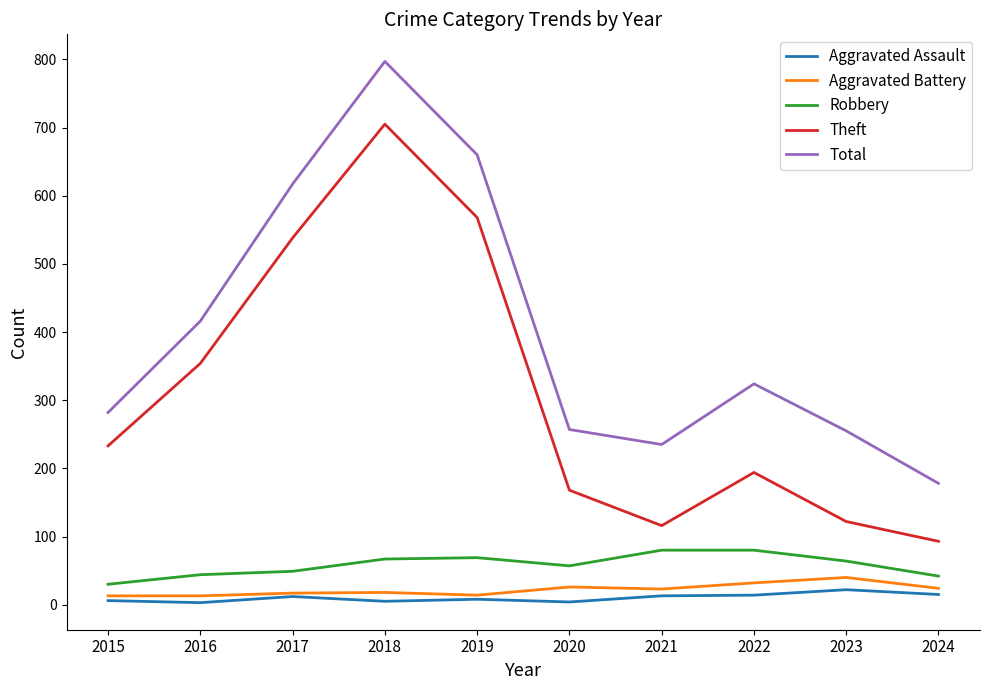

The Robbery series shows 30 at 2015. True or false?

True